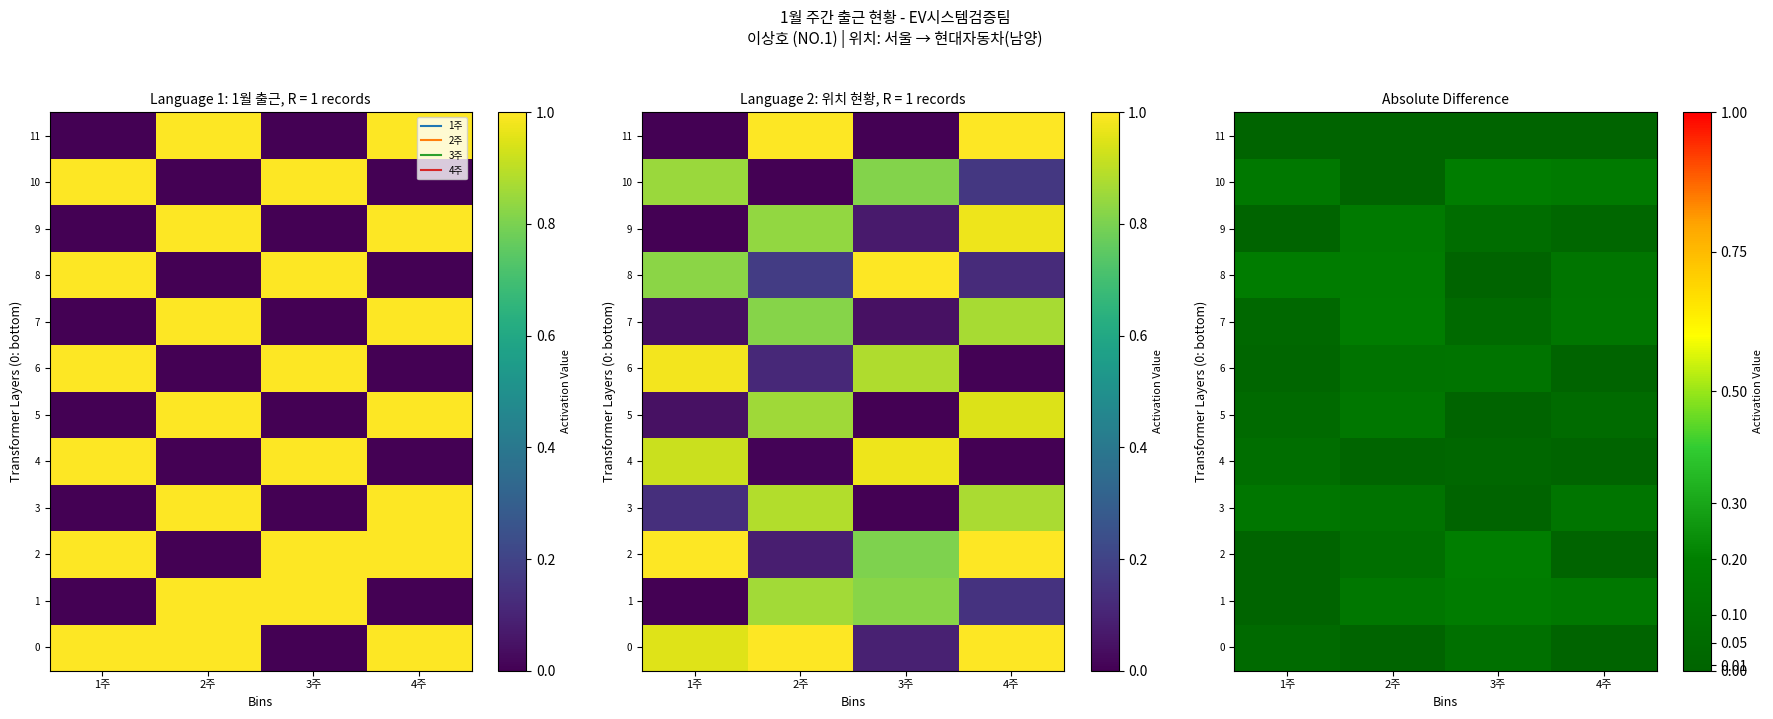

What is the total value across all series at 2주?

1.1